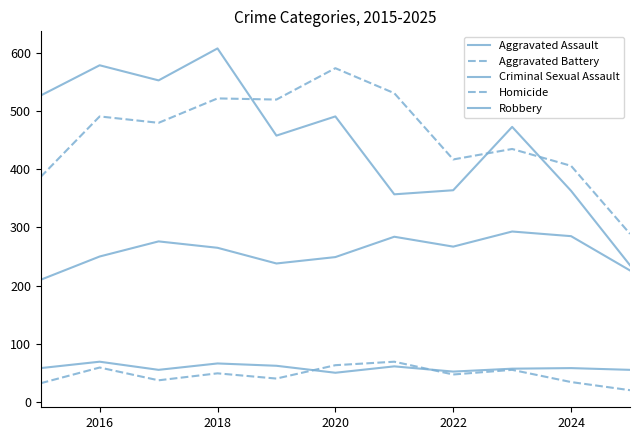

Where is the first local maximum for Aggravated Battery?

2016